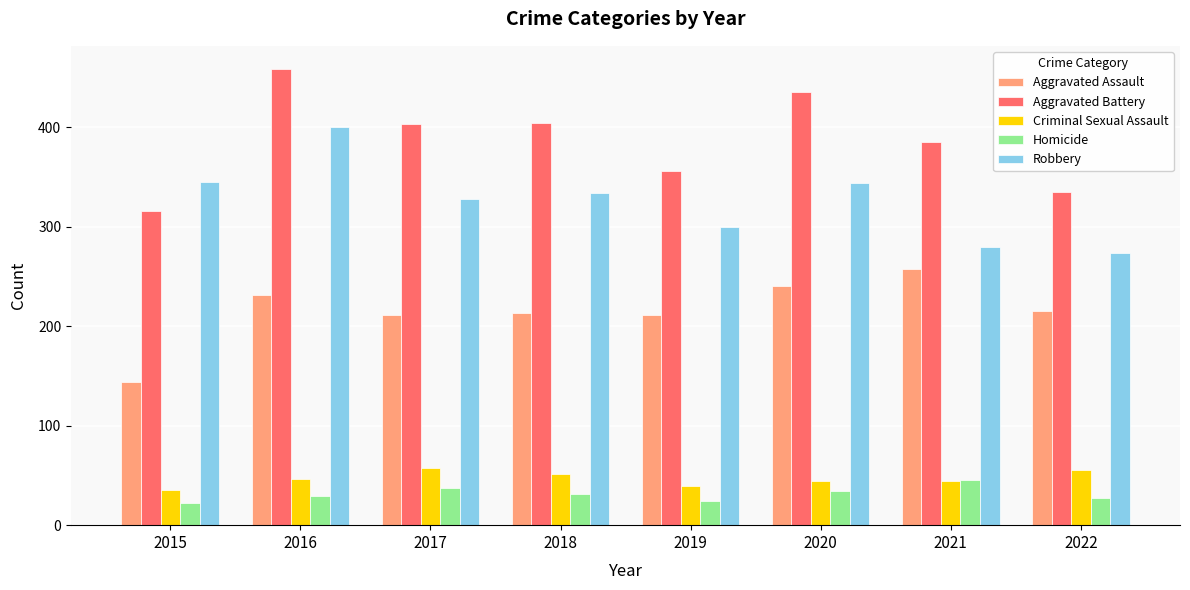

Rank the series at 2022 from lowest to highest value.

Homicide, Criminal Sexual Assault, Aggravated Assault, Robbery, Aggravated Battery